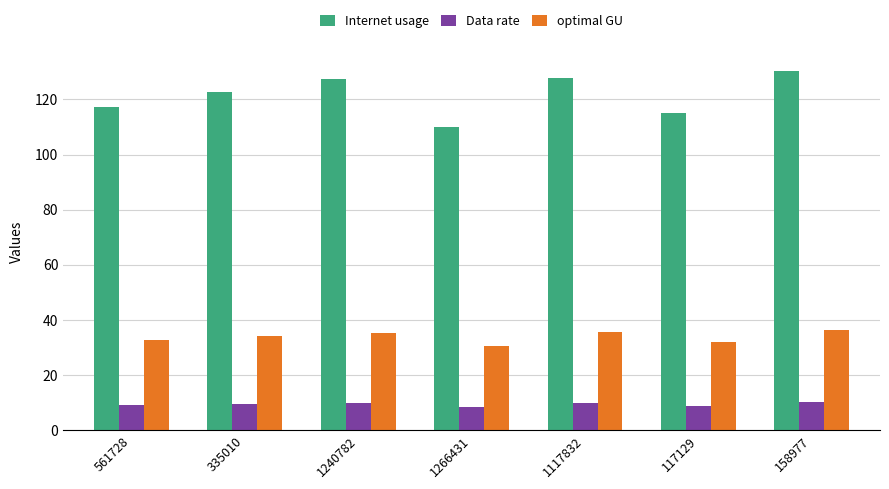

How many values in the Internet usage series are below 122?

3